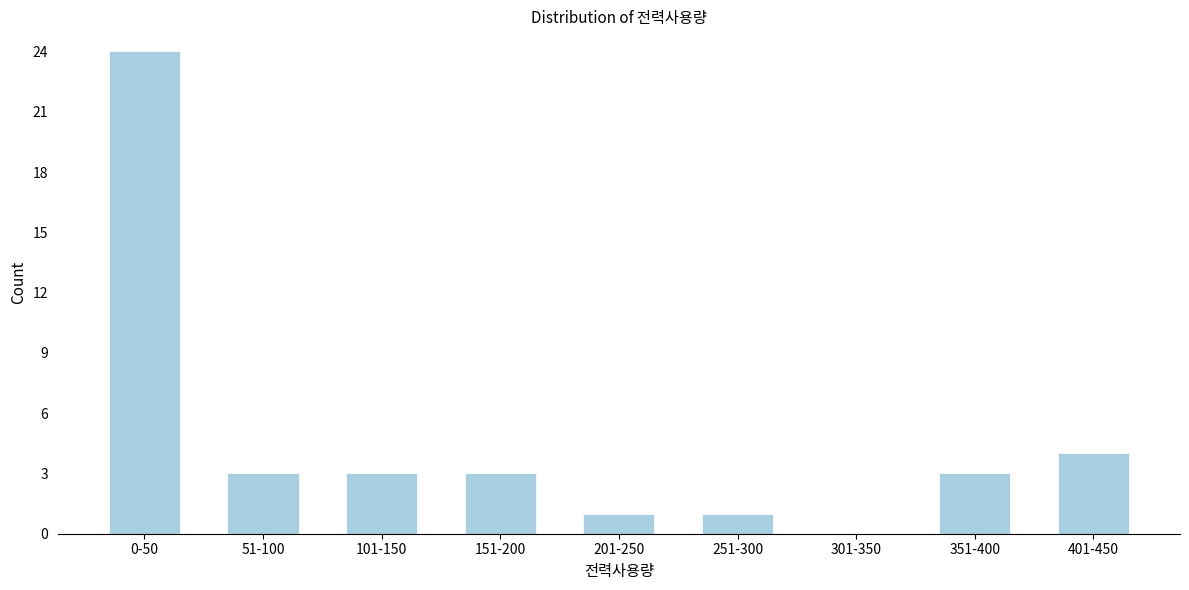

Reading right to left, transcribe all the data shown in this chart.

401-450=4	351-400=3	301-350=0	251-300=1	201-250=1	151-200=3	101-150=3	51-100=3	0-50=24